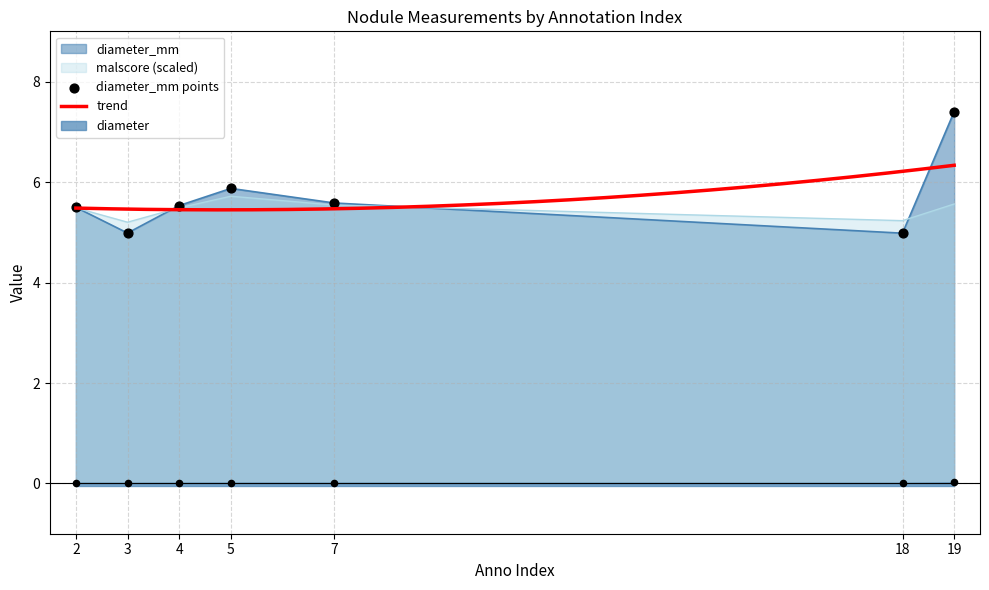

Which series reaches the minimum Y coordinate?

diameter